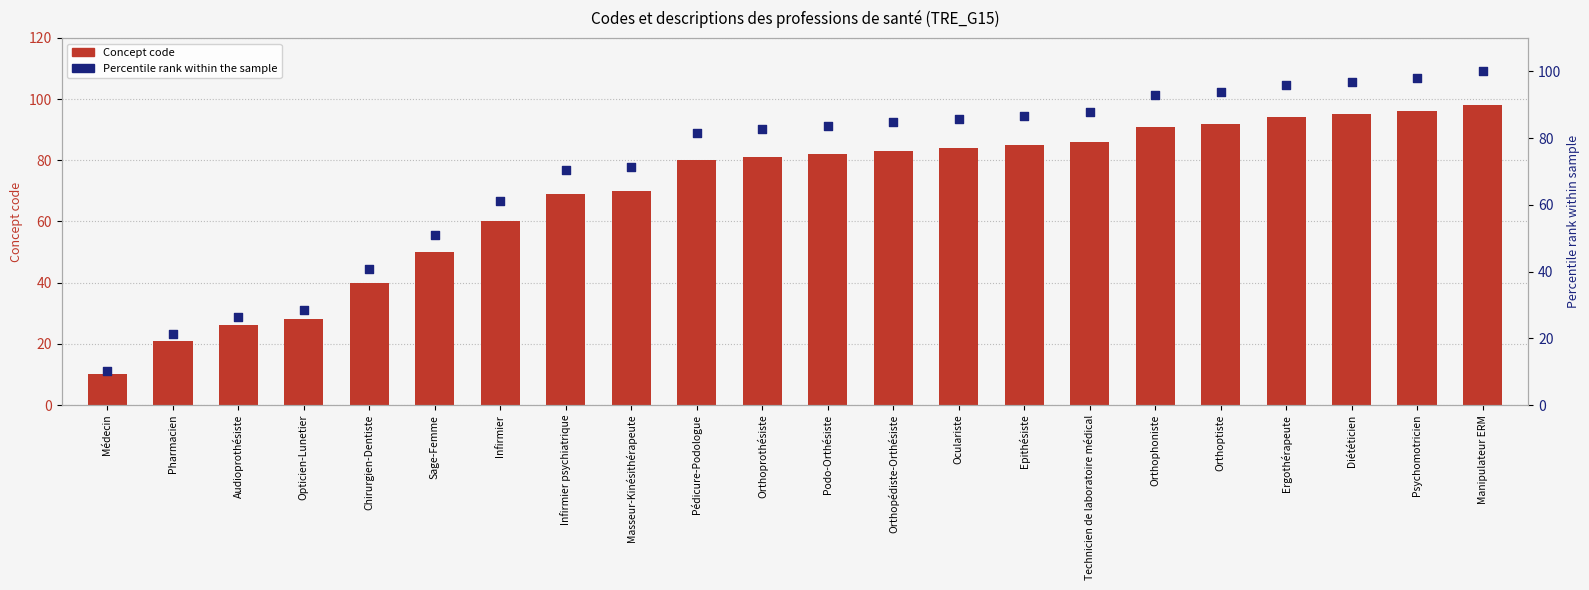

Which series contains the lowest Y value?

Concept code